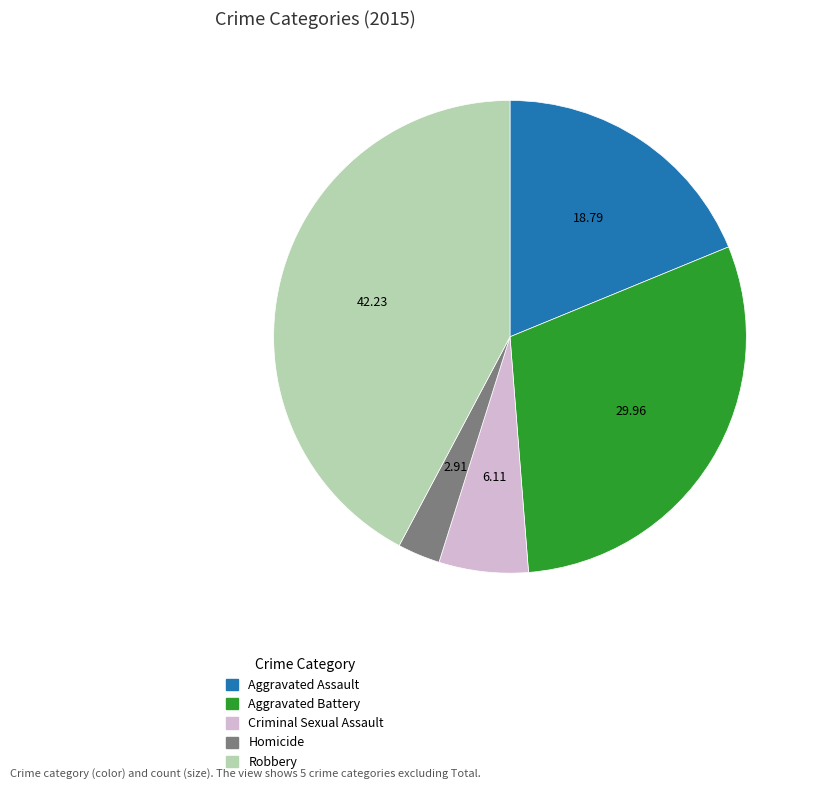

Is the sum of Homicide and Robbery greater than half?

No